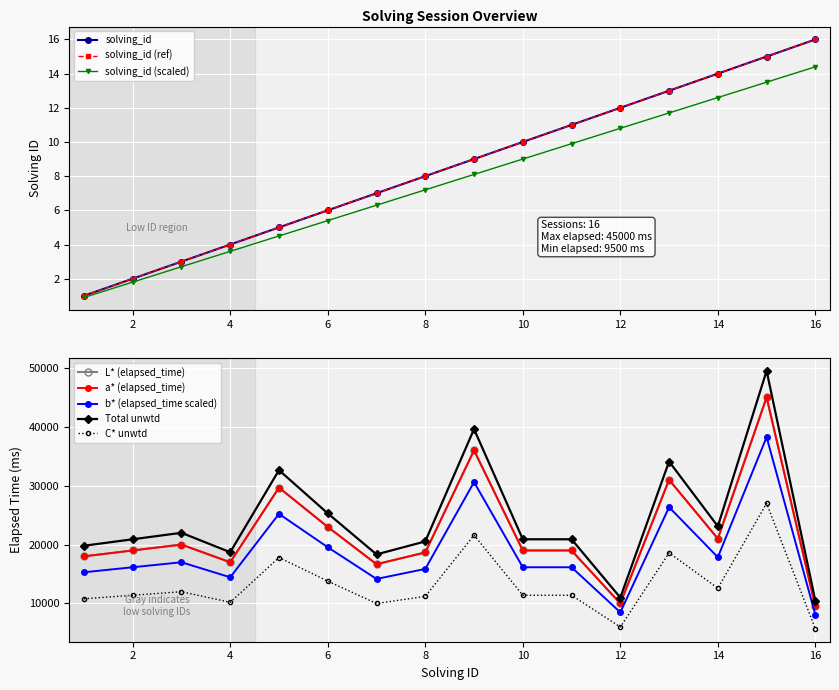

True or false: solving_id and elapsed_time intersect in this chart.

False